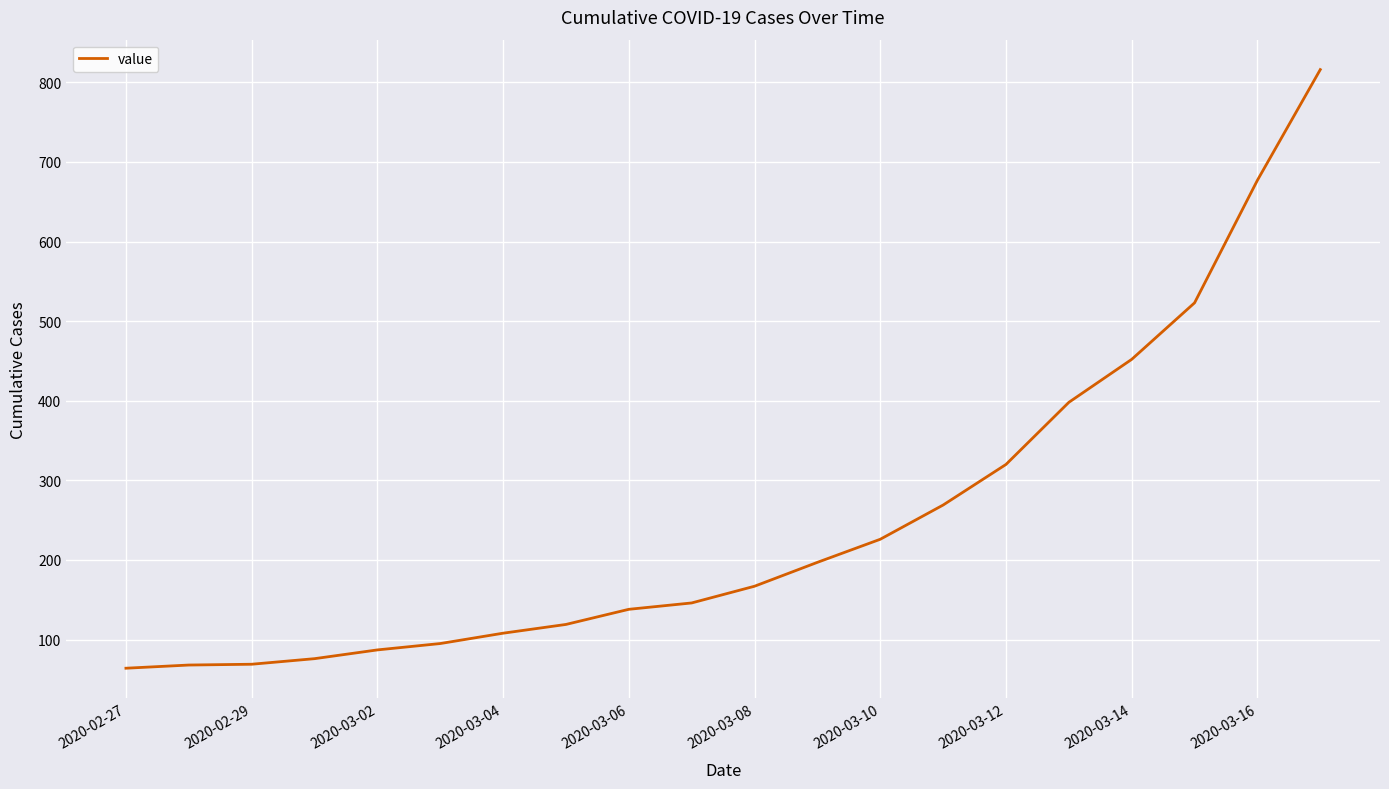

True or false: the data has more than 2 interior local peaks.

False